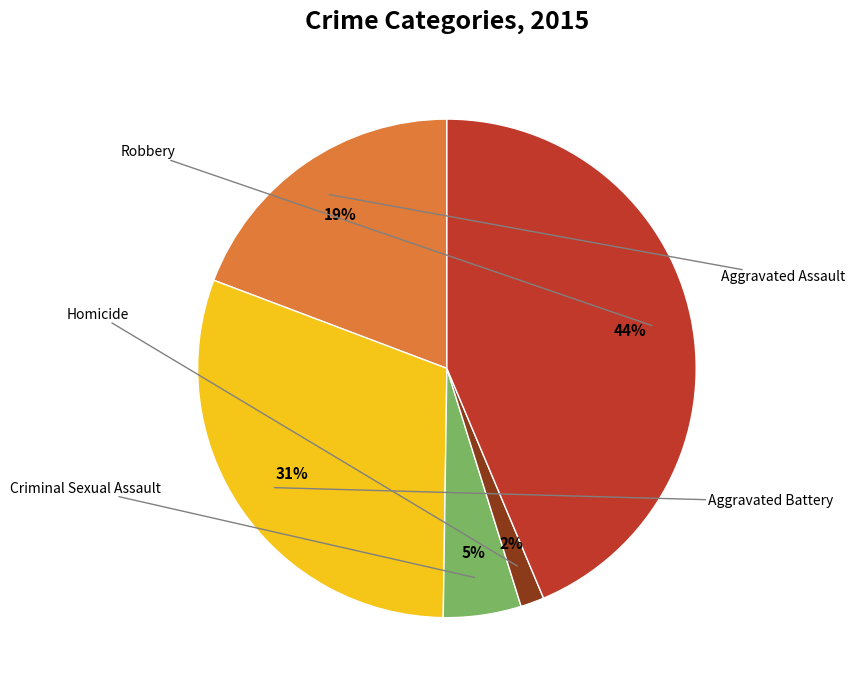

How many slices are in this pie chart?

5